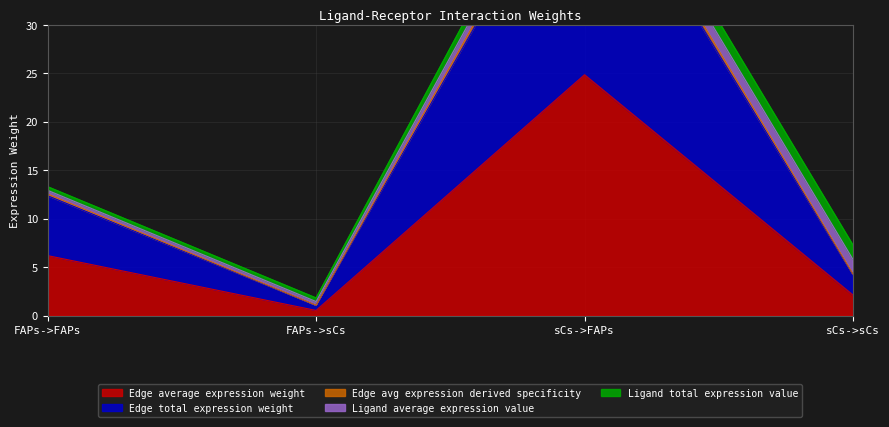

What position from the left is sCs->FAPs?

3